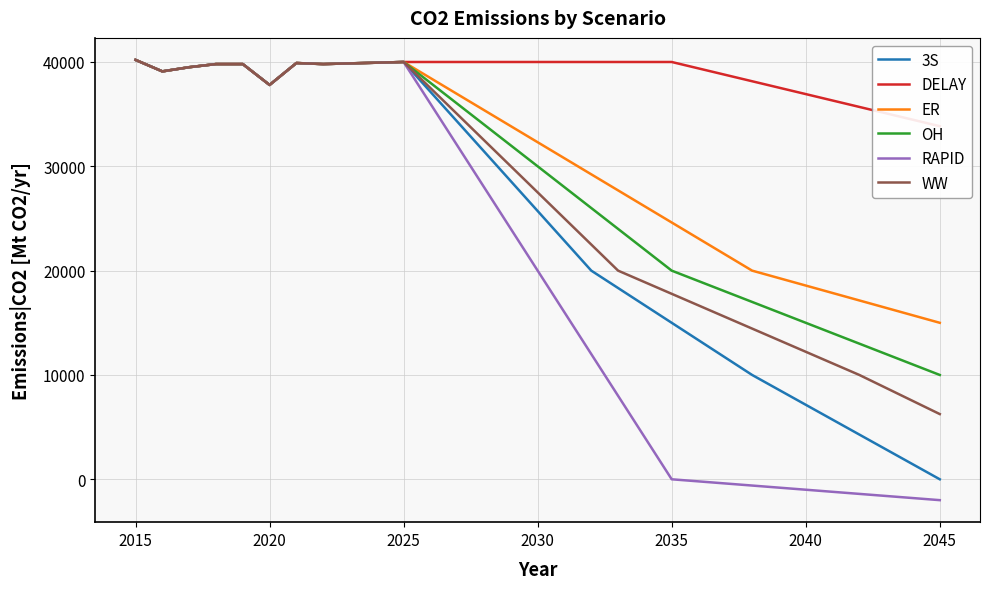

What is the minimum value for OH?

10000.0